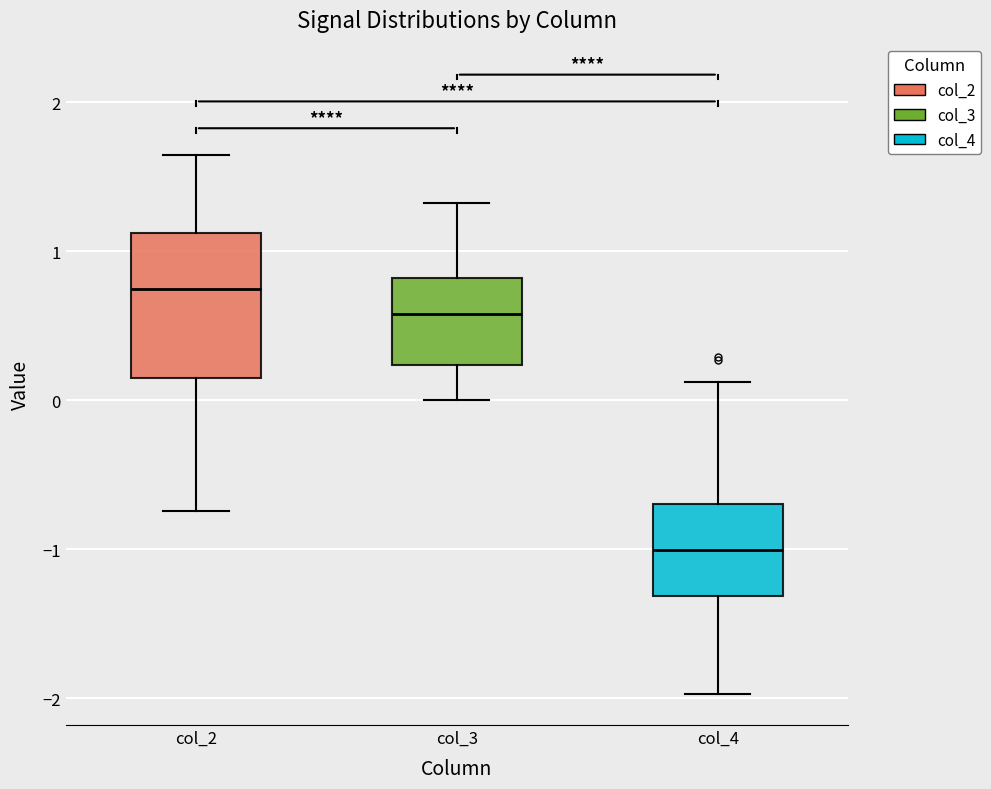

Reading left to right, read every box against the y-axis: the position of its median line, the range the box covers, and the ends of its whiskers. The values are not printed on the chart, so give them approximately, as read against the axis.

col_2: median 0.7, box 0.2 to 1.1, whiskers -0.7 to 1.6
col_3: median 0.6, box 0.2 to 0.8, whiskers 0.0 to 1.3
col_4: median -1.0, box -1.3 to -0.7, whiskers -2.0 to 0.1